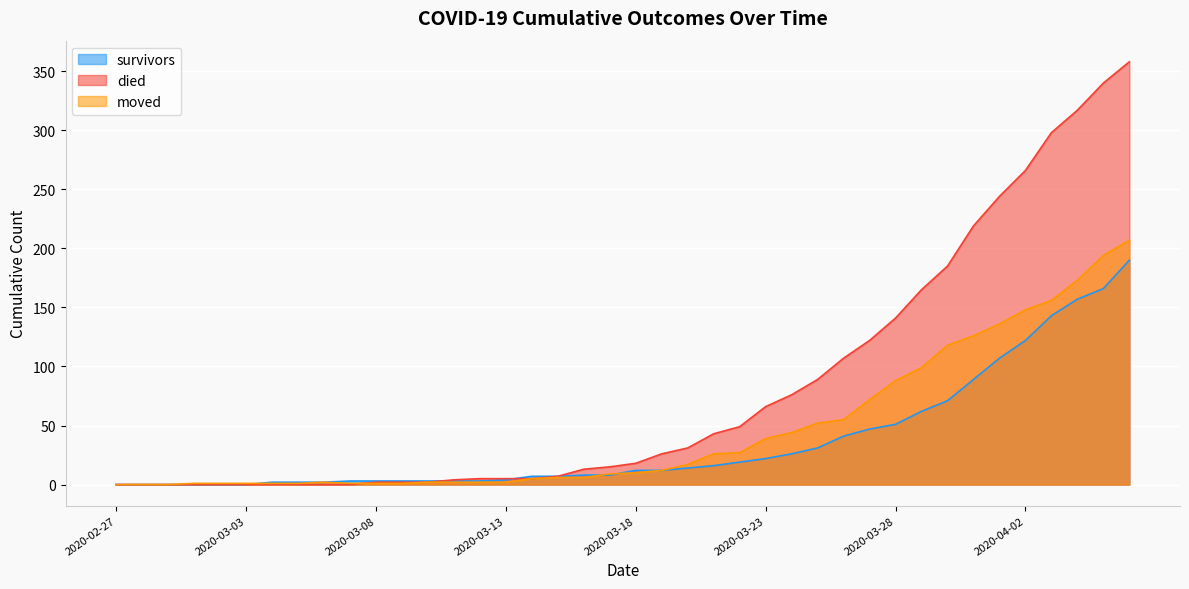

Which series changed the most between 2020-03-28 and 2020-03-29?

died